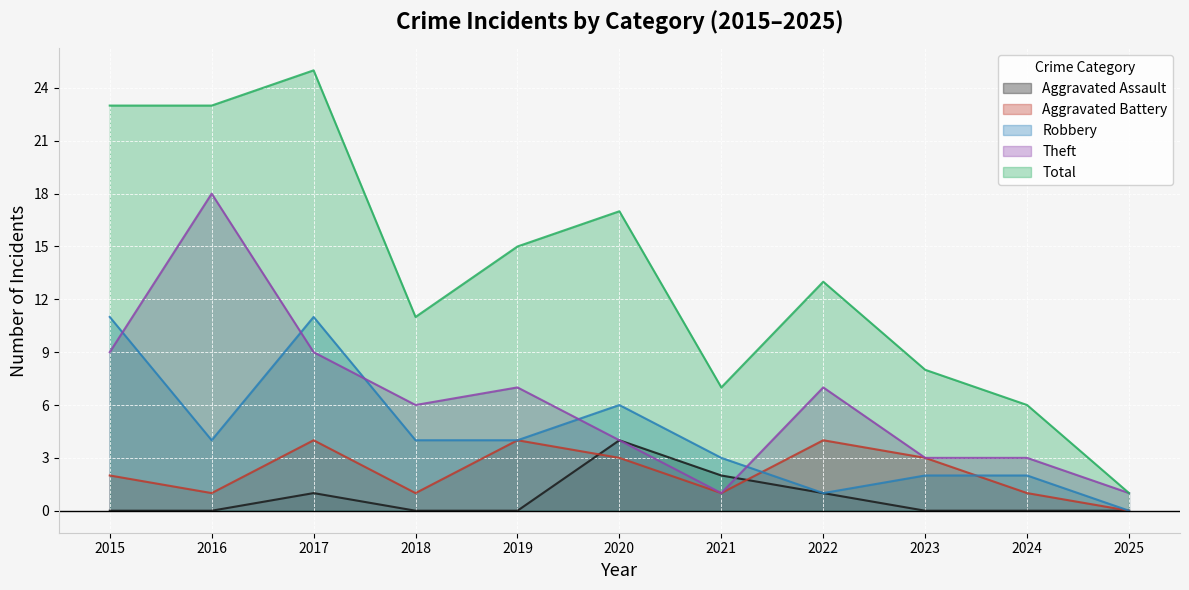

The Theft series shows 1 at 2021. True or false?

True